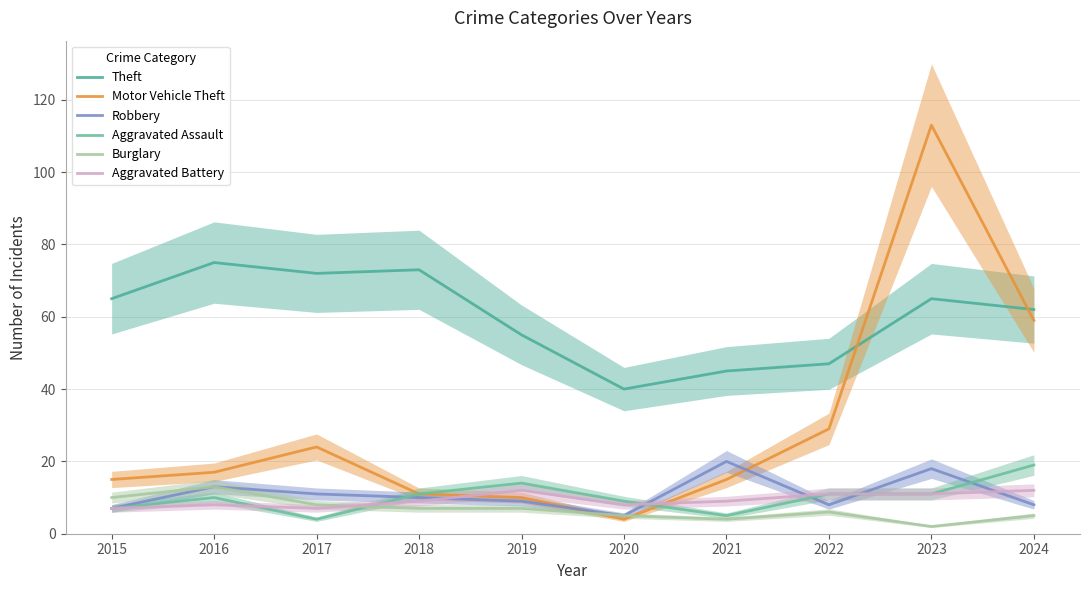

What is the value of the Burglary point at the 9th from the left?

2